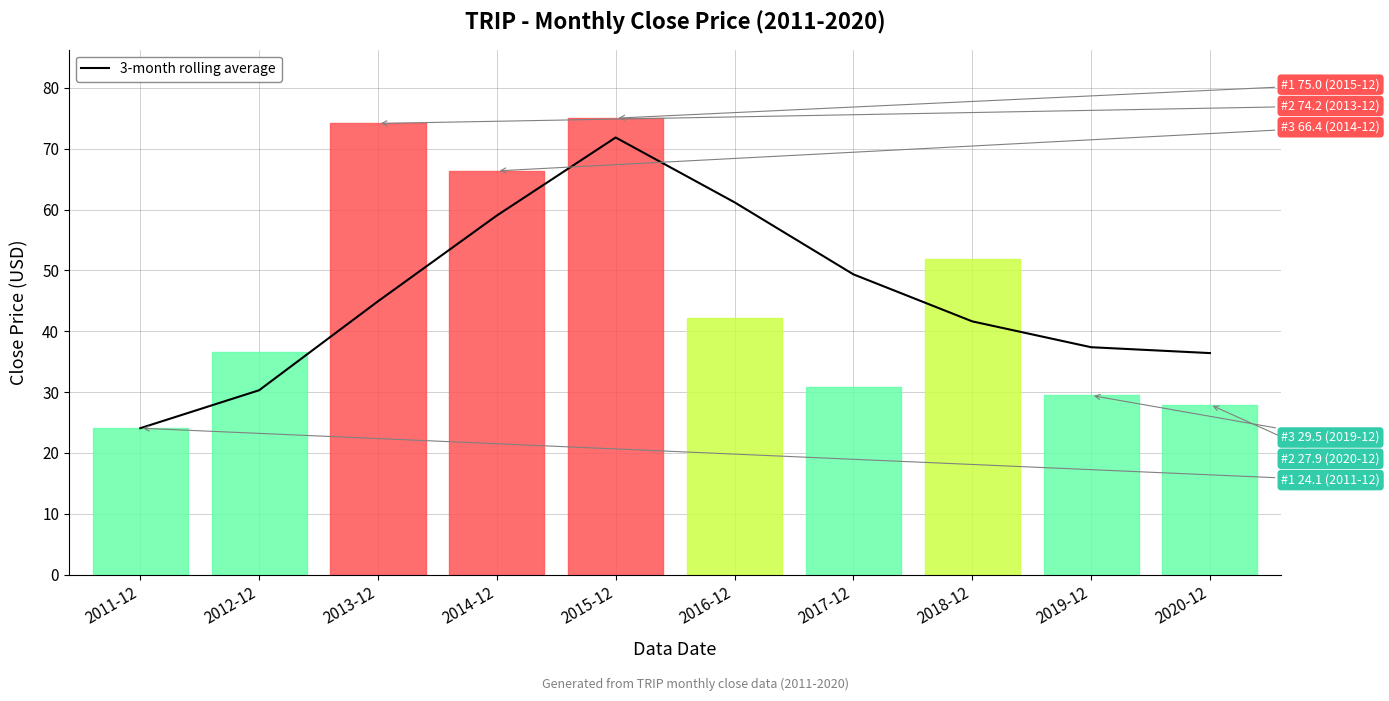

What is the average value?

45.6